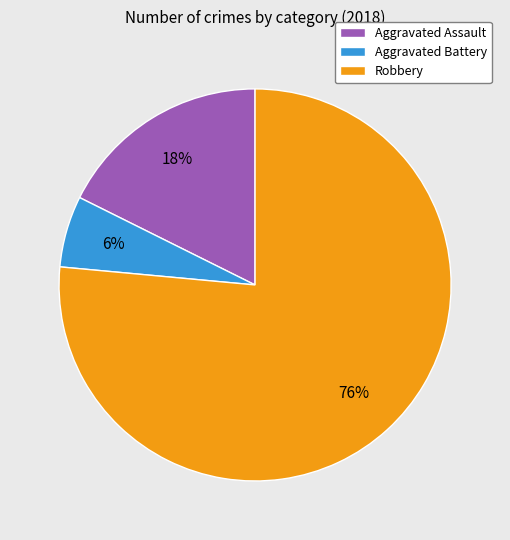

What is the ratio of the value at Aggravated Assault to the value at Aggravated Battery?

3.0